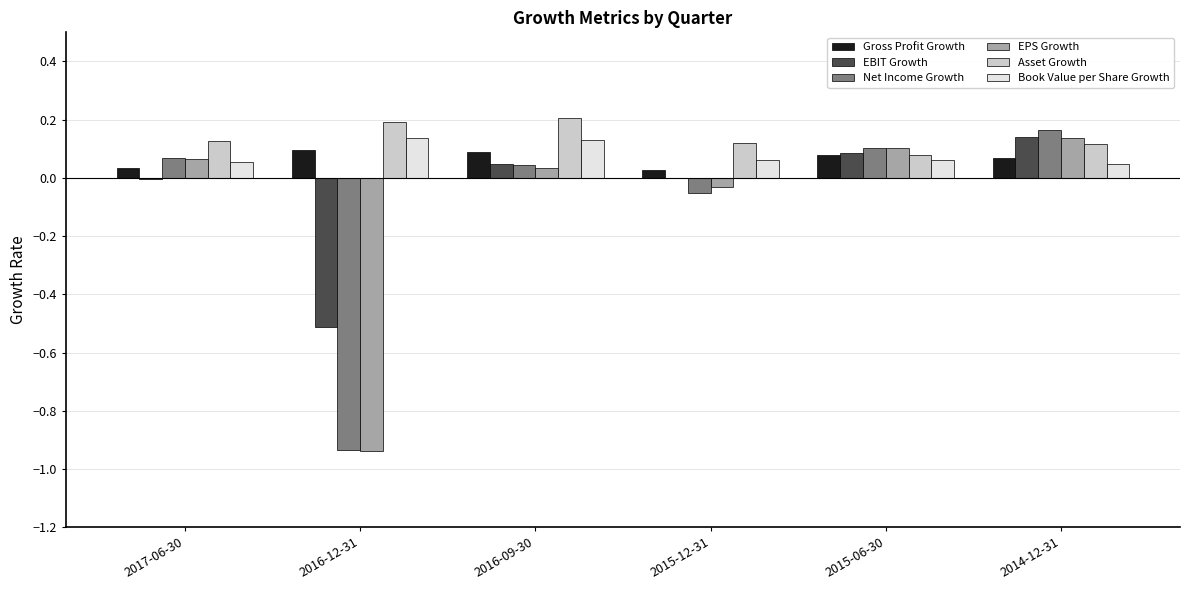

At which category is the sum across all series the highest?

2014-12-31